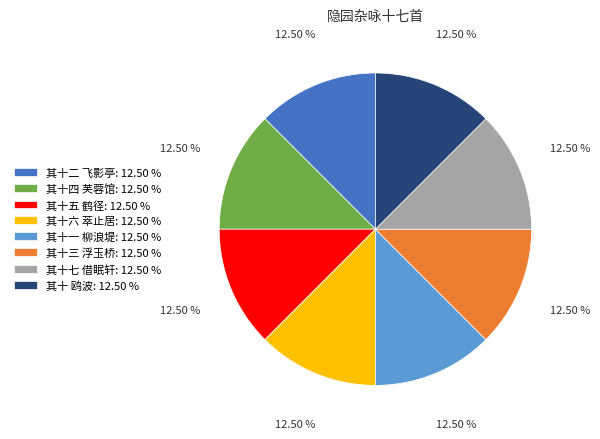

Is there any slice that represents more than half of the pie?

No